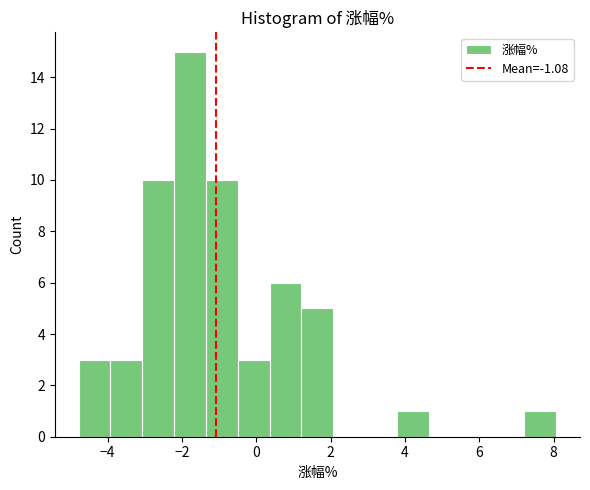

What is the height of the bar covering 0.4 to 1.2 on the x-axis? Neither the bar edges nor the heights are printed on the chart, so give them approximately, as read against the axes.

6